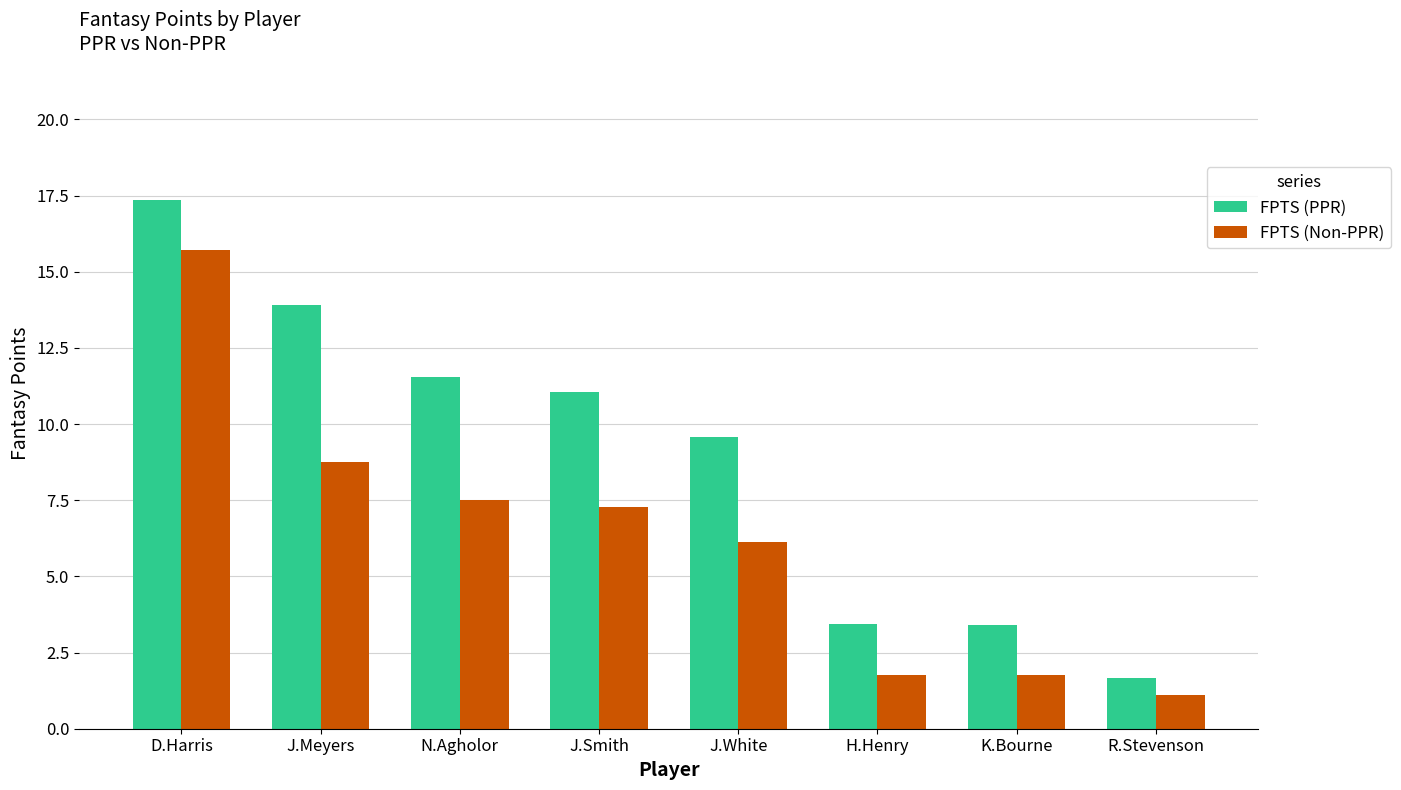

How many values in the FPTS (Non-PPR) series exceed 7?

4